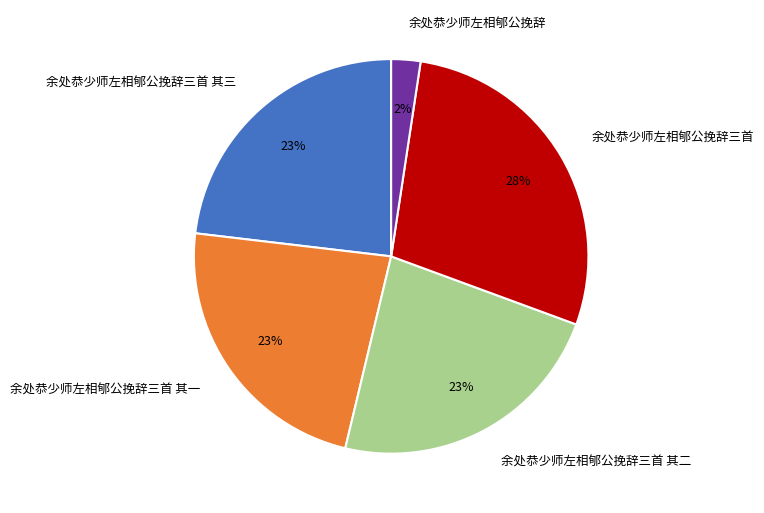

What percentage is the 余处恭少师左相郇公挽辞三首 其二 slice, to the nearest percent?

23%